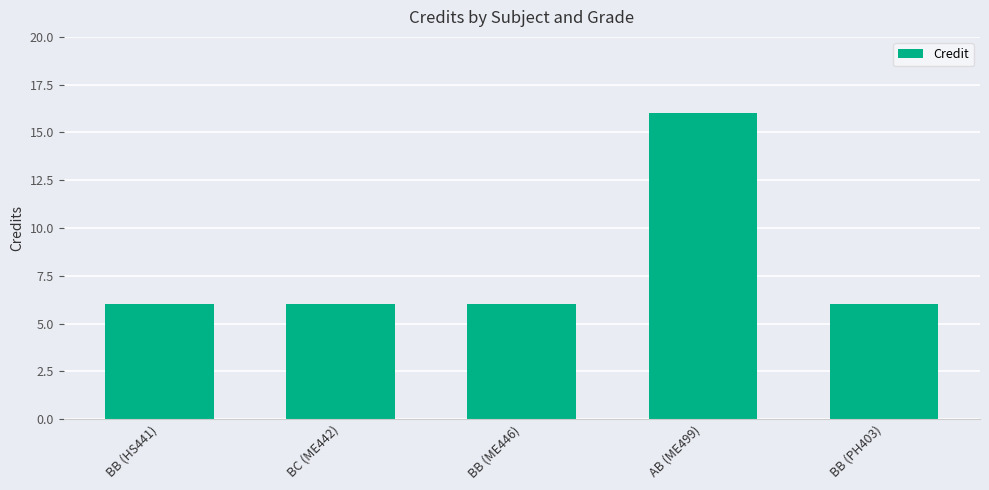

What value does the data have at BB (ME446)?

6